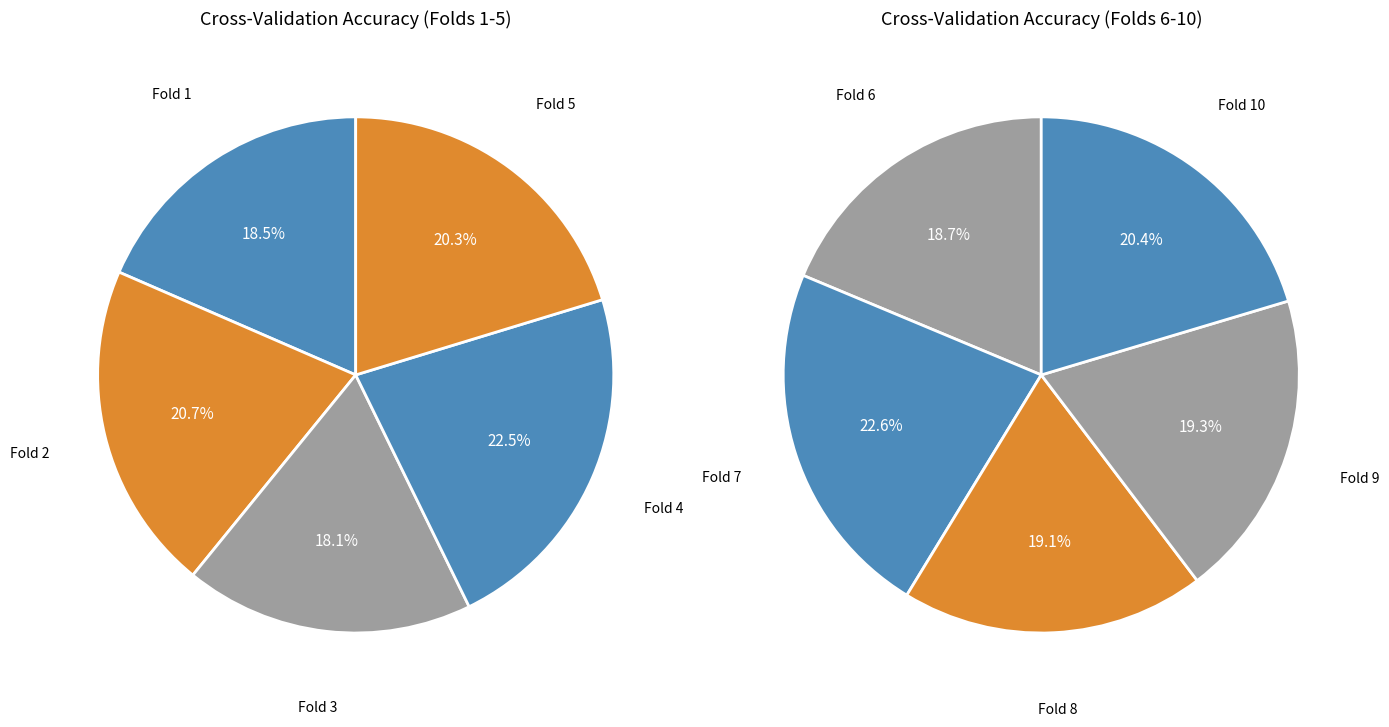

How many segments does this pie chart have?

10